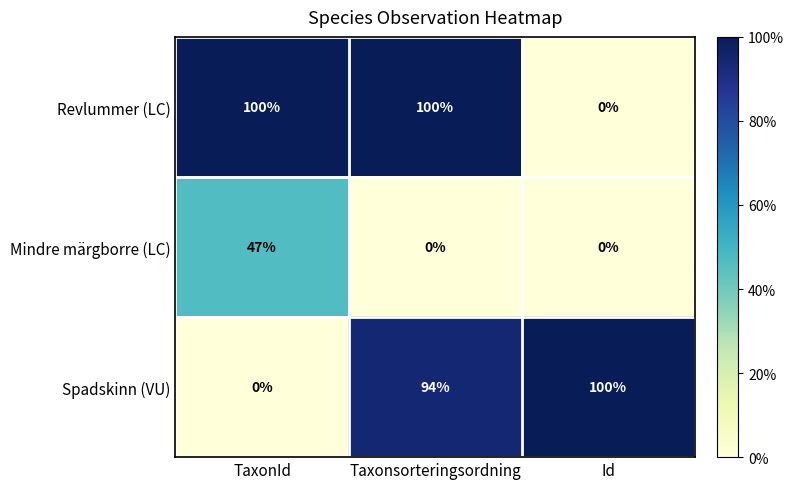

The Spadskinn (VU) series shows 0 at TaxonId. True or false?

True